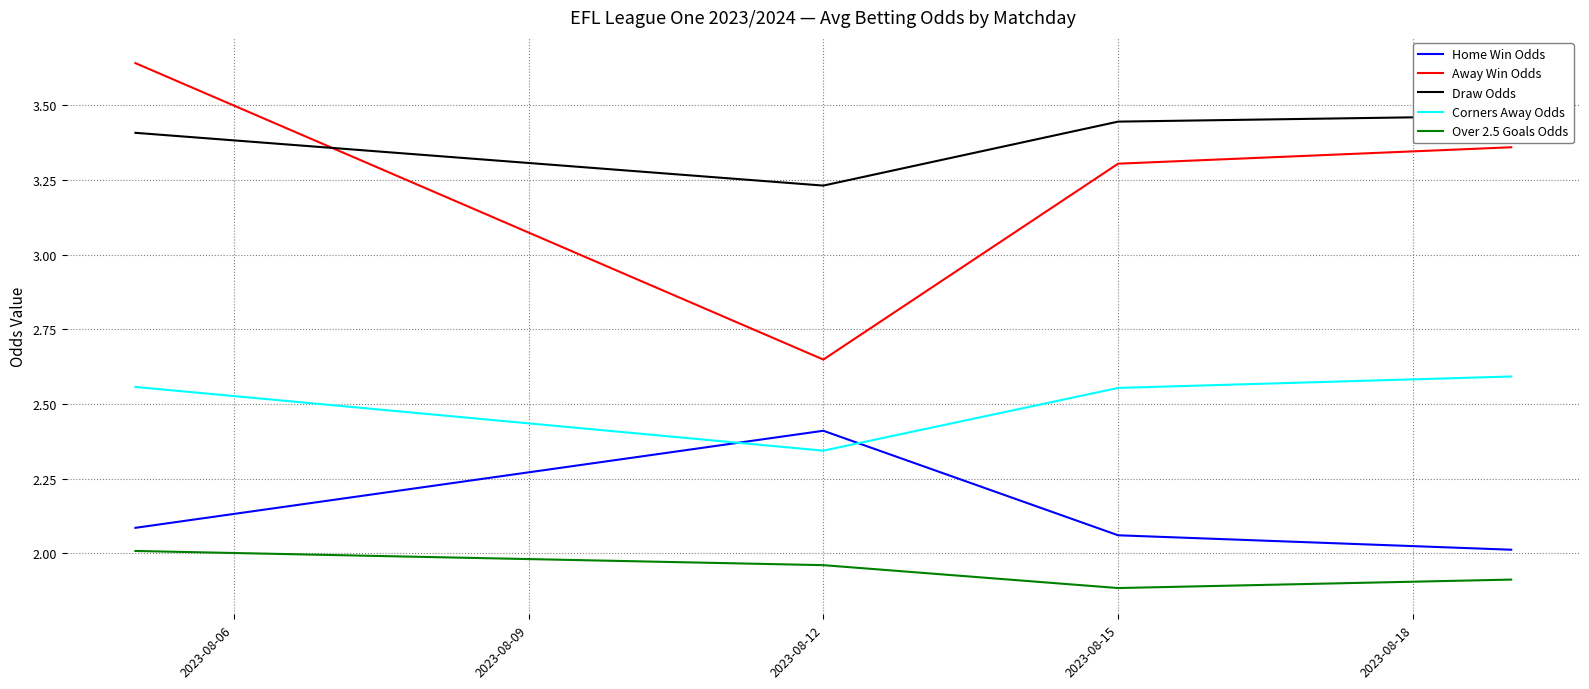

How many categories are shown in the chart?

4